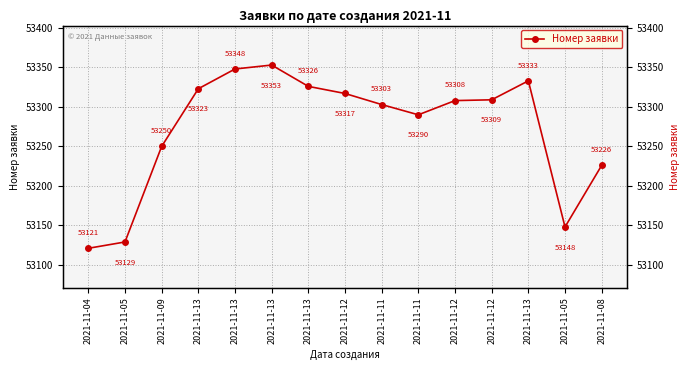

Reading left to right, what are all the values shown in this chart?

53121	53129	53250	53323	53348	53353	53326	53317	53303	53290	53308	53309	53333	53148	53226